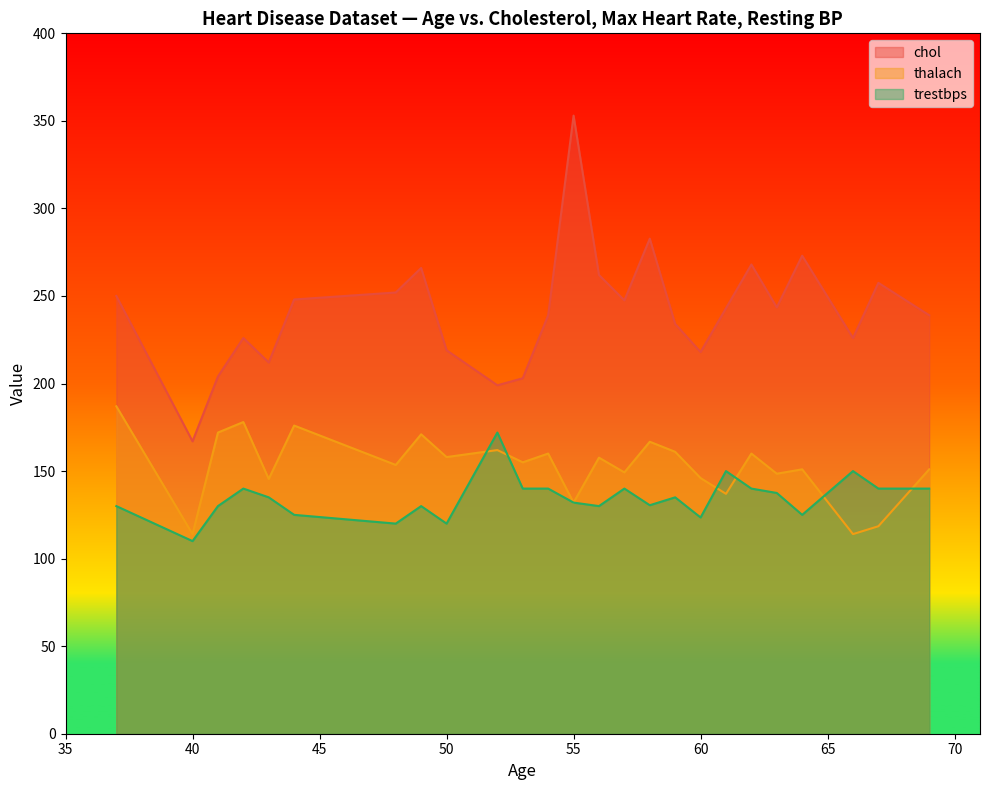

What is the approximate value of chol at 60?

218.0